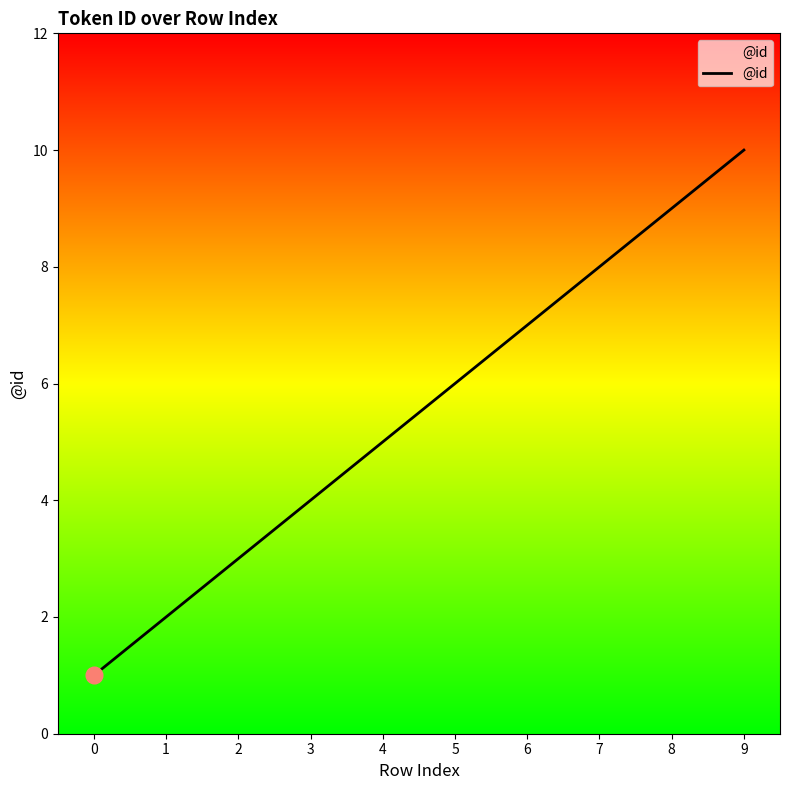

The chart shows a value of 7 at 6. True or false?

True